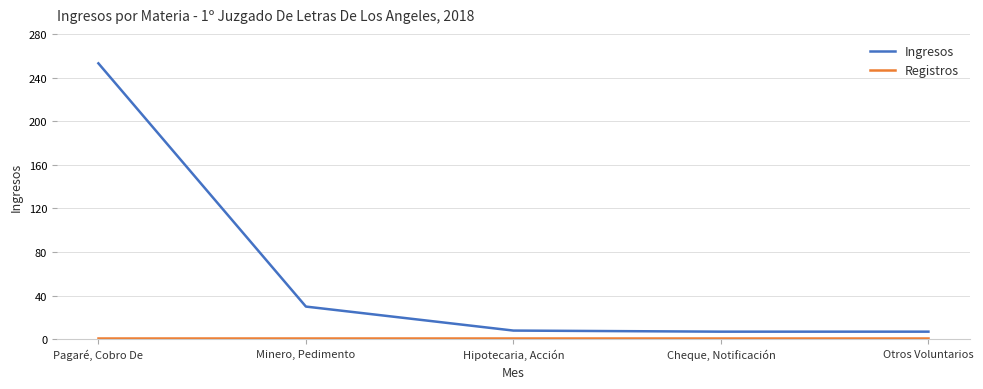

Which series has the largest range (max minus min)?

Ingresos